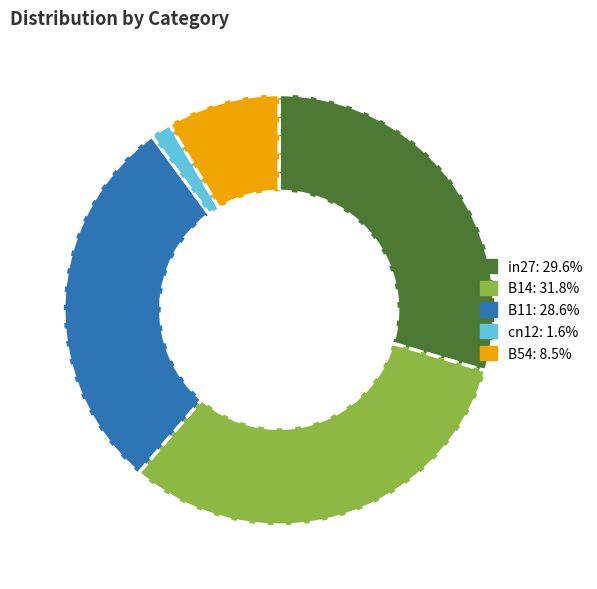

Is the sum of B54 and B14 greater than half?

No